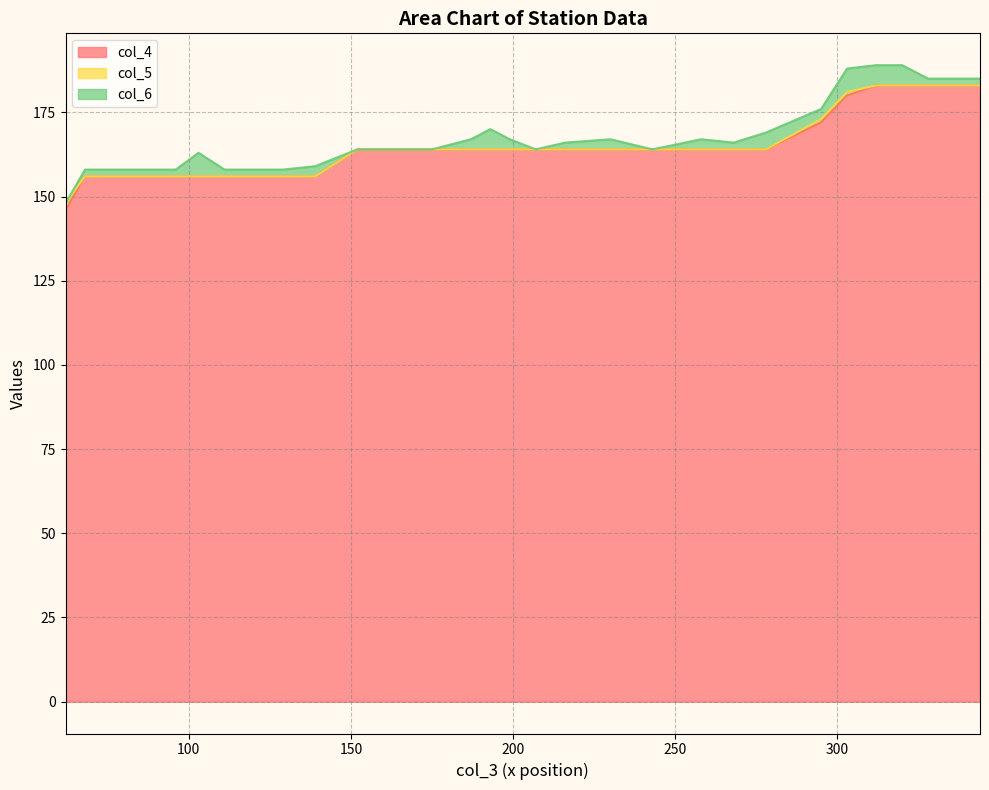

True or false: col_4 and col_6 cross at least once.

False